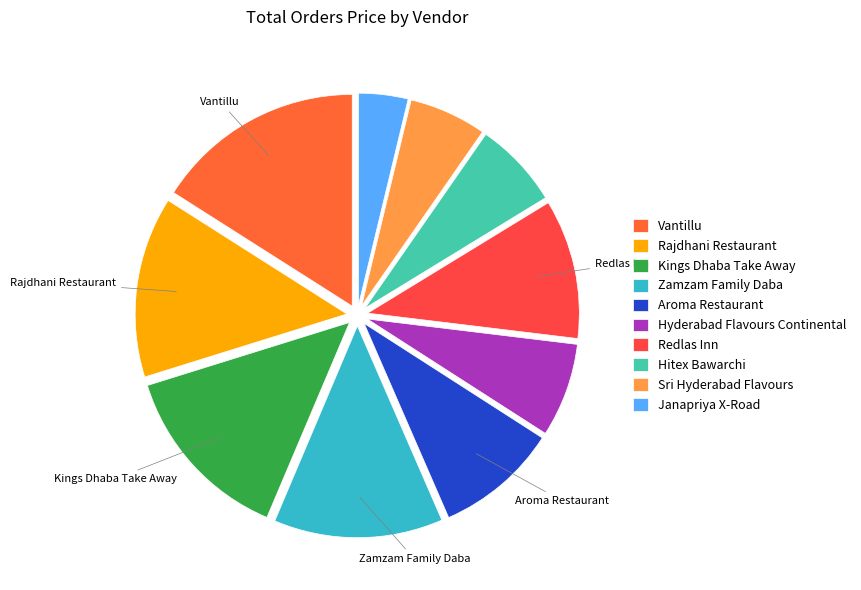

How many slices are in this pie chart?

10